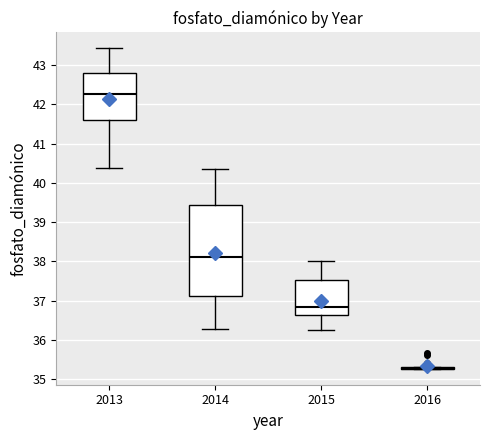

Where is the upper edge of the box at x = 2013 on the y-axis? The values are not printed on the chart, so give them approximately, as read against the axis.

42.8